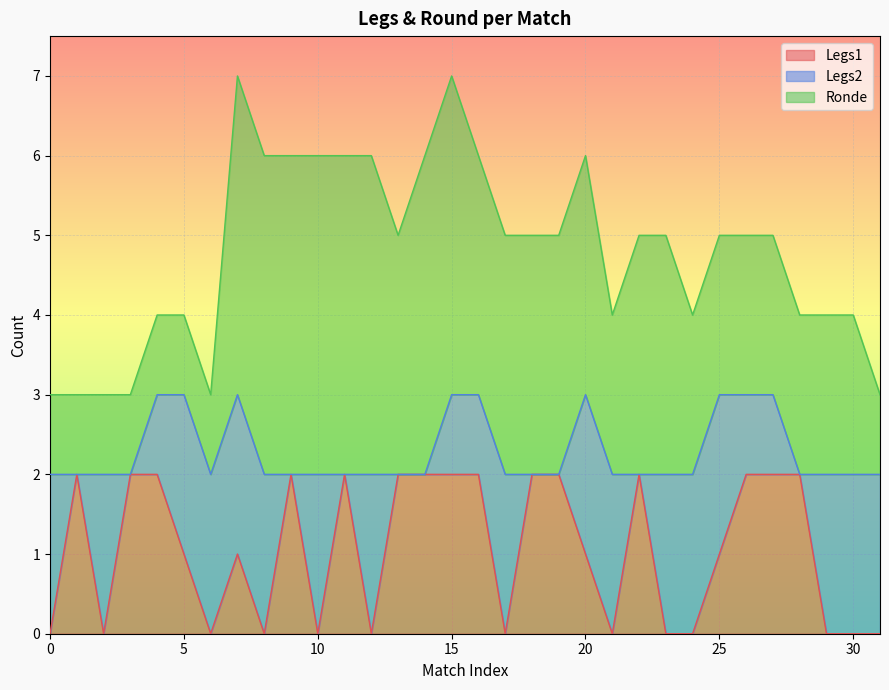

How many series are shown in this chart?

3